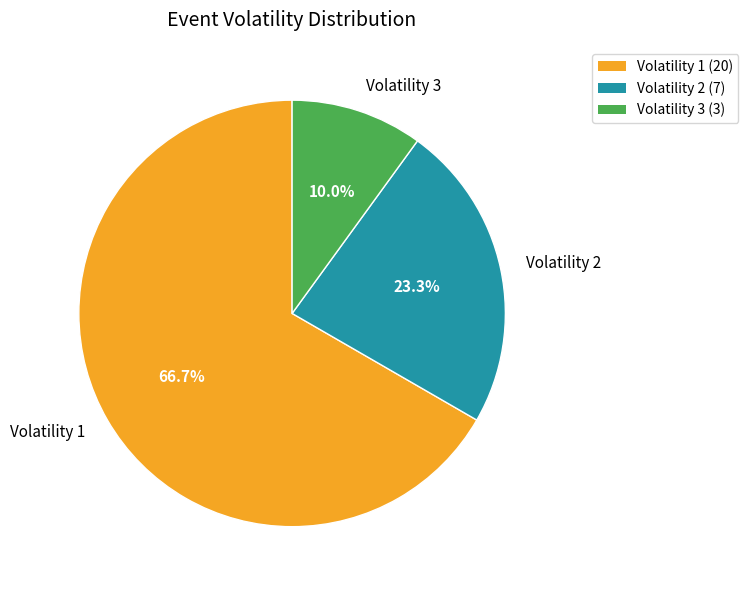

What is the total percentage of Volatility 3 and Volatility 2?

33.3%